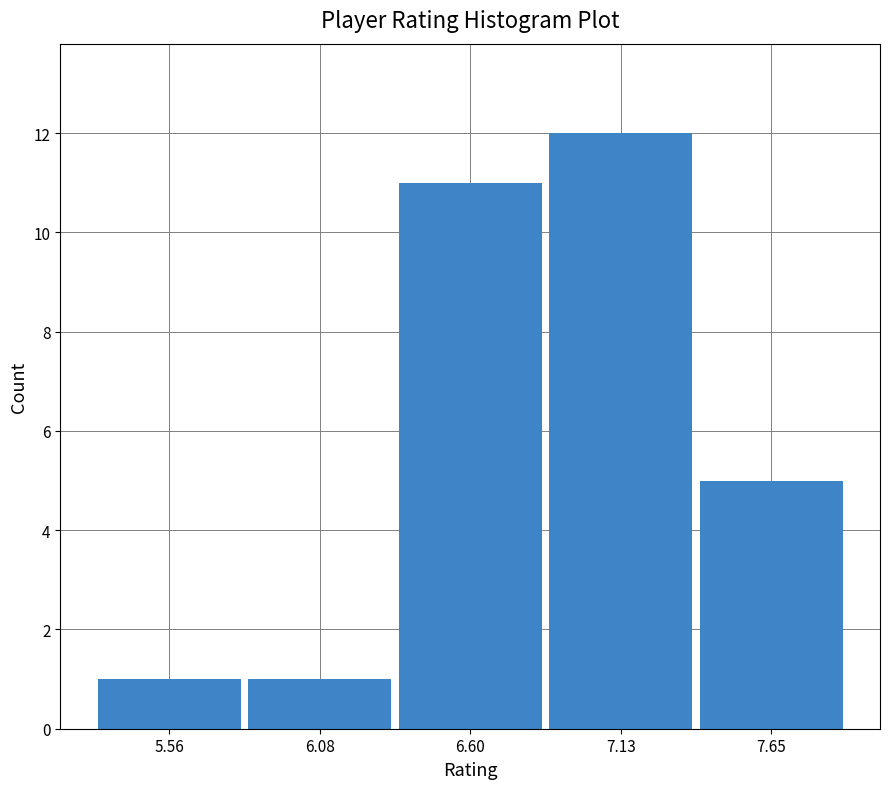

Which range on the x-axis has the tallest bar?

6.9 to 7.4